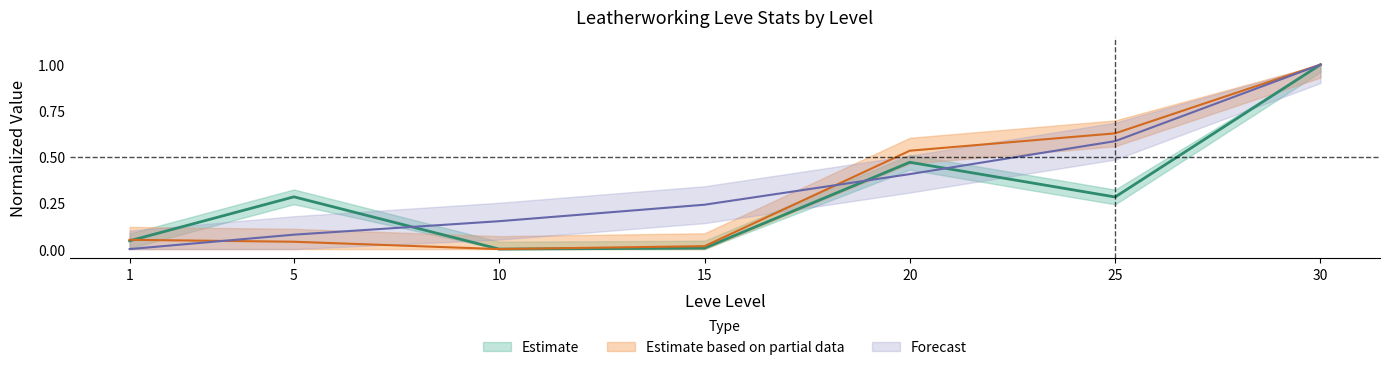

Reading right to left, what are all the values shown in this chart?

Leve EXP: 30=1.0	25=0.6	20=0.4	15=0.2	10=0.2	5=0.1	1=0.0
currentAveragePrice: 30=1.0	25=0.3	20=0.5	15=0.0	10=0.0	5=0.3	1=0.0
currentAveragePriceHQ: 30=1.0	25=0.6	20=0.5	15=0.0	10=0.0	5=0.0	1=0.1